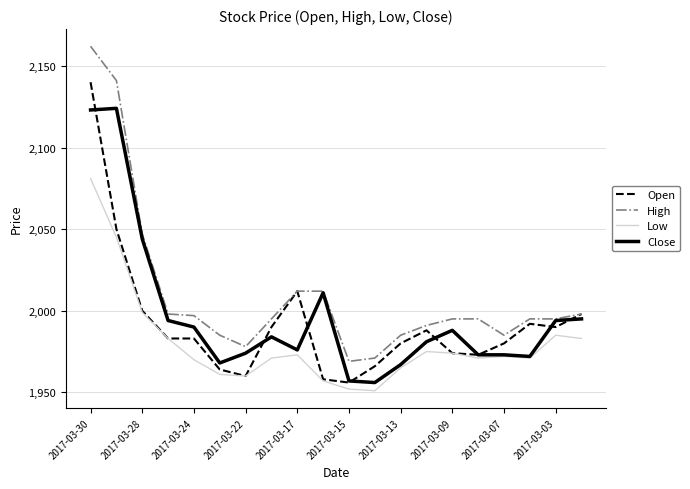

Which series has the largest range (max minus min)?

High